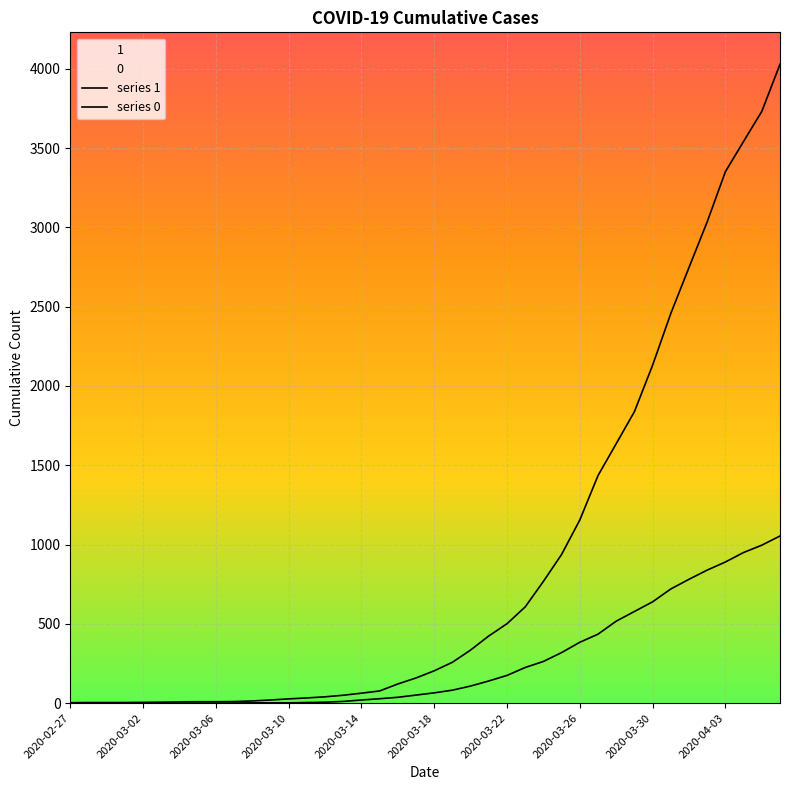

How many values in the series 0 series exceed 65?

19